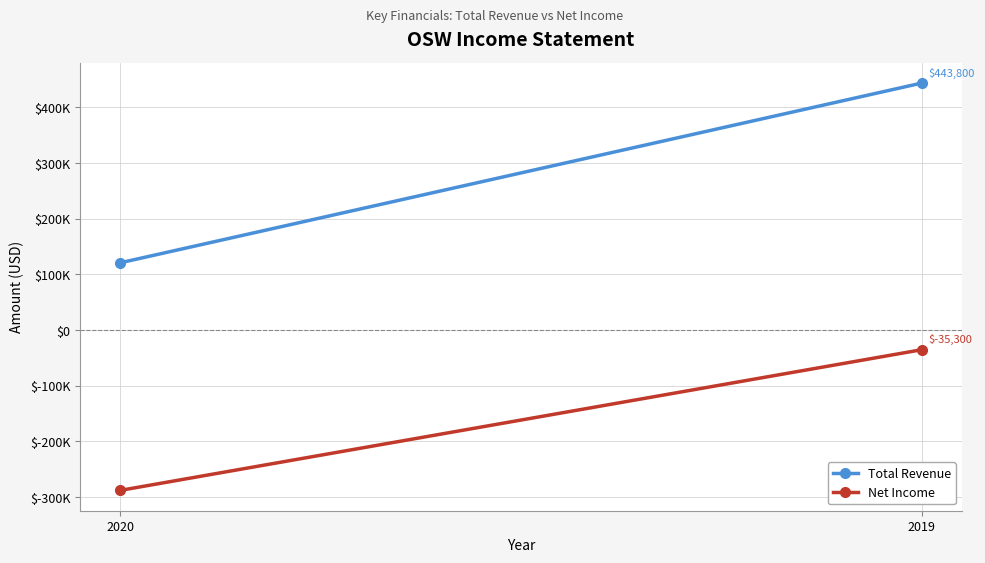

What value does the Total Revenue series have at 2020, to the nearest 100?

120900